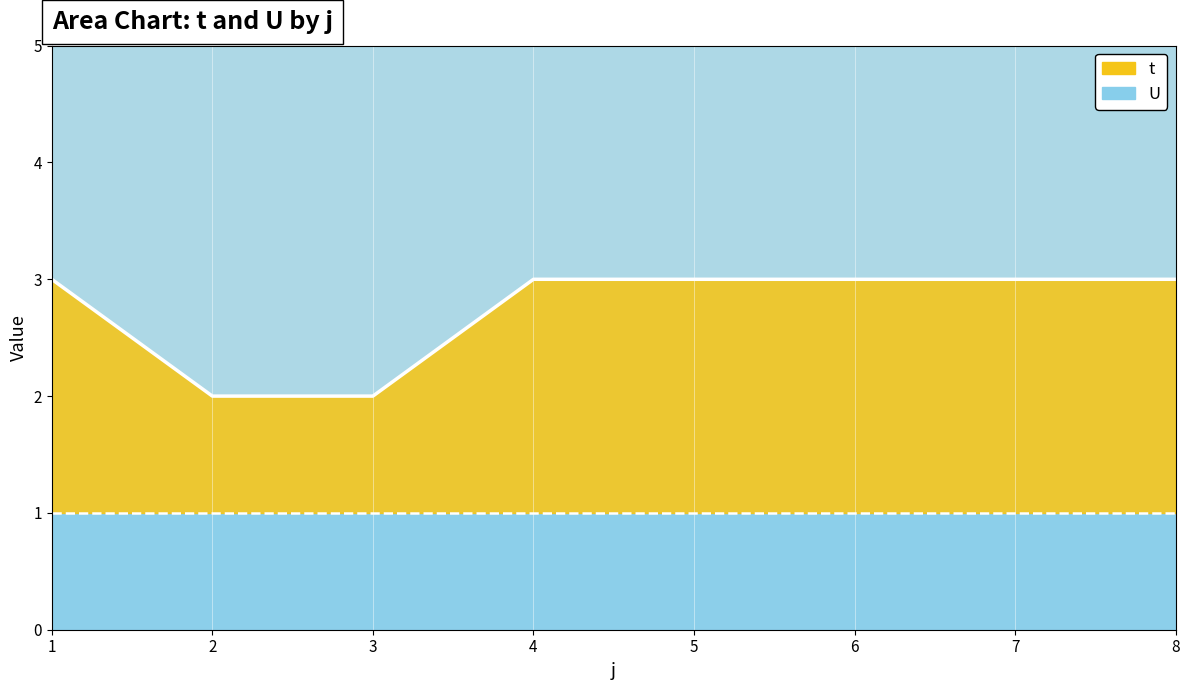

Reading left to right, list all the values displayed in this chart.

t line: 3	2	2	3	3	3	3	3
U line: 1	1	1	1	1	1	1	1